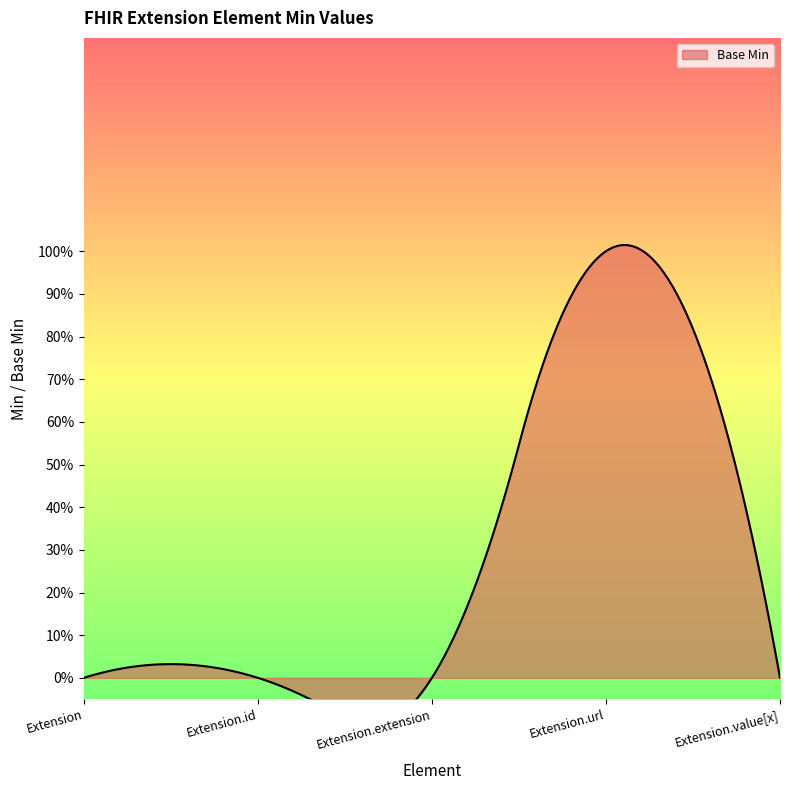

List the labels in order of value, largest first.

Extension.url, Extension, Extension.id, Extension.extension, Extension.value[x]